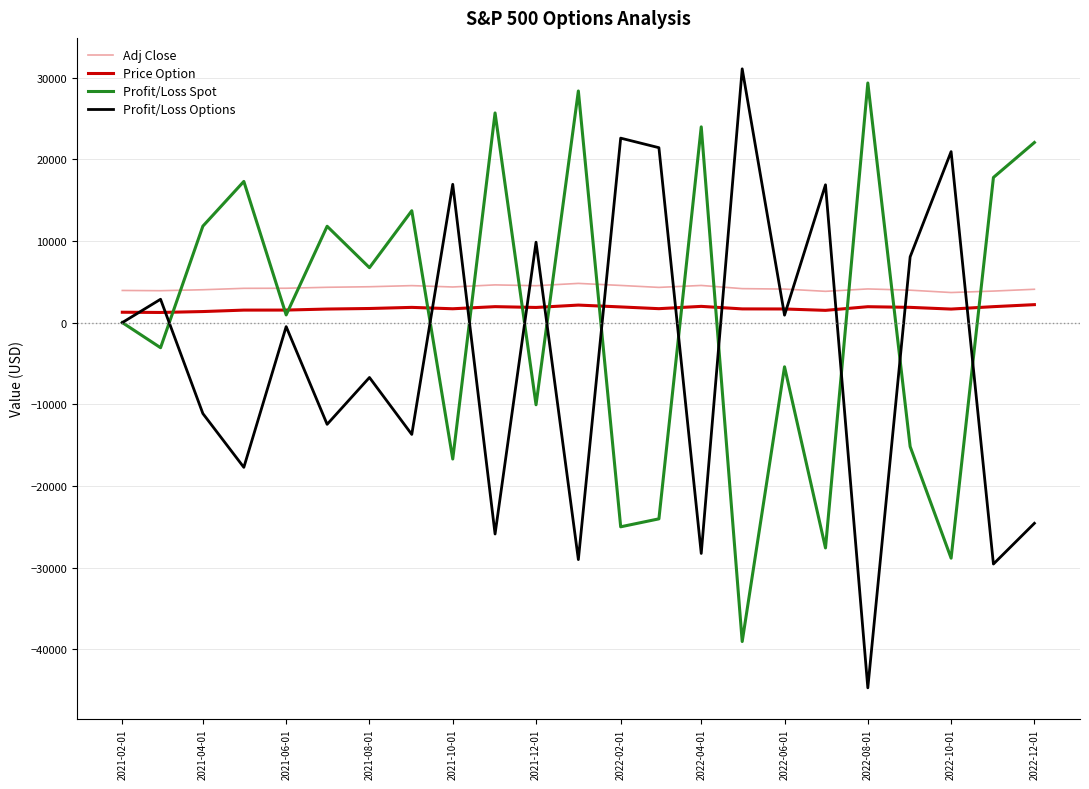

True or false: Adj Close and Profit/Loss Spot cross at least once.

True